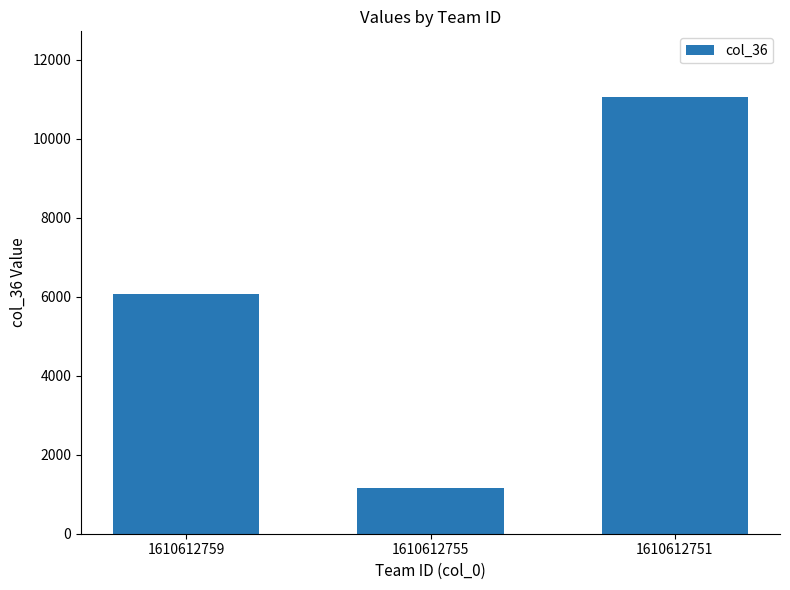

Rank the categories by value from highest to lowest.

1610612751, 1610612759, 1610612755